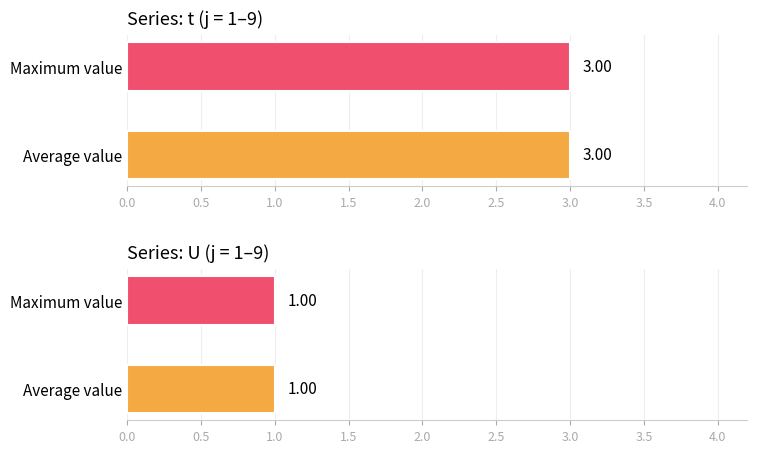

What is the average value of the U series?

1